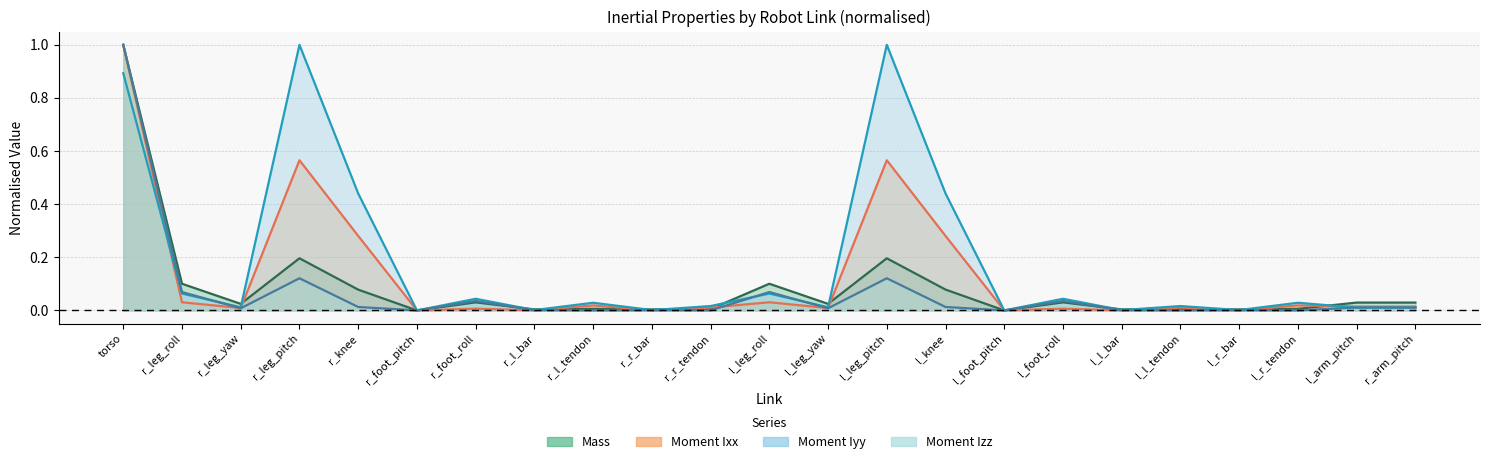

What position from the left is r_l_tendon?

9